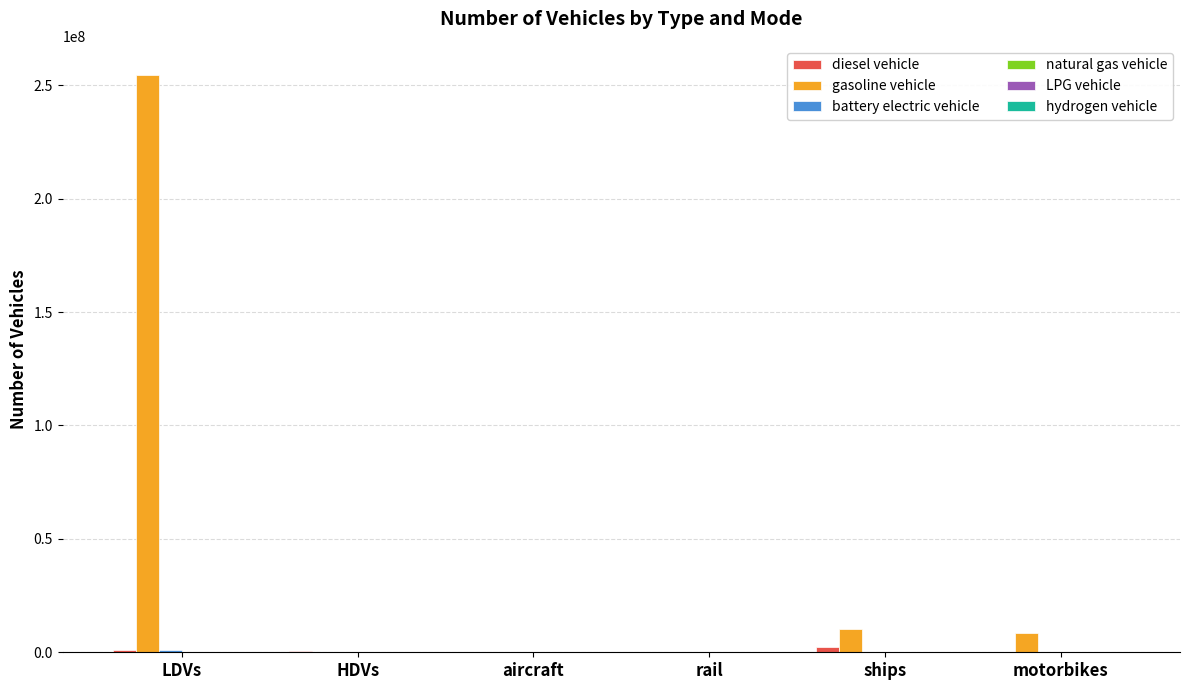

At which category is the sum across all series the highest?

LDVs